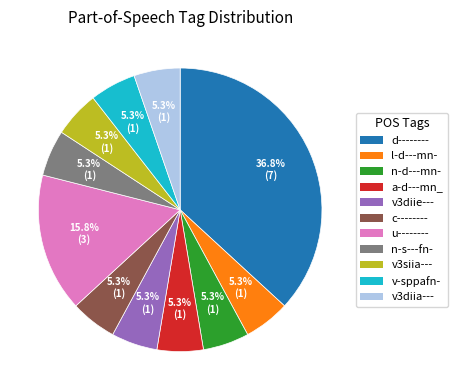

Between d-------- and n-d---mn-, which is larger?

d--------